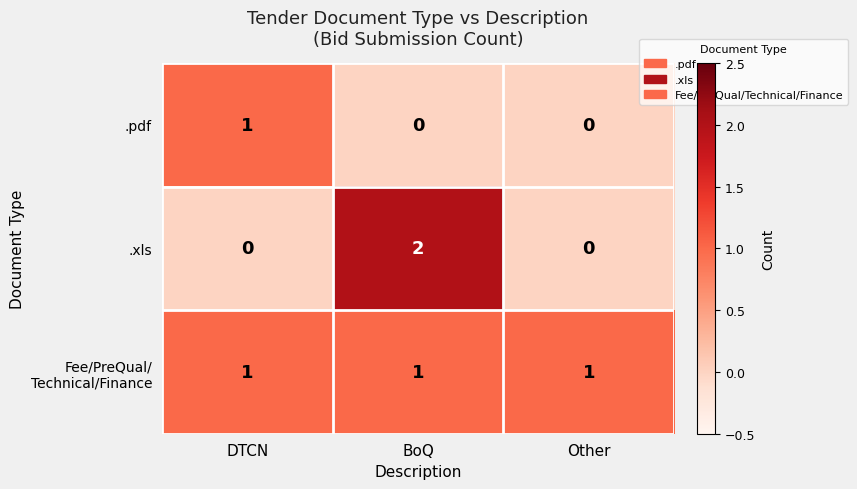

At which category is the sum across all series the highest?

BoQ